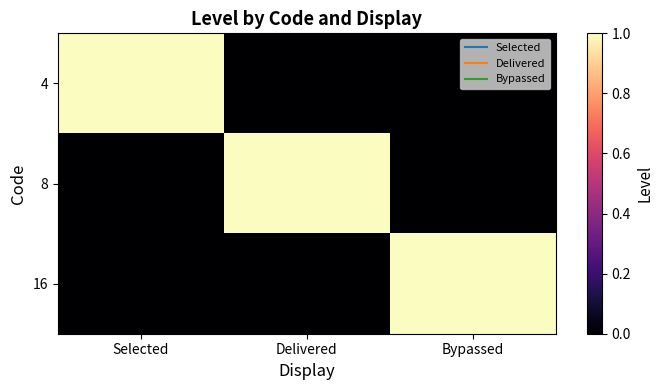

Rank the series at Delivered from highest to lowest value.

8, 4, 16